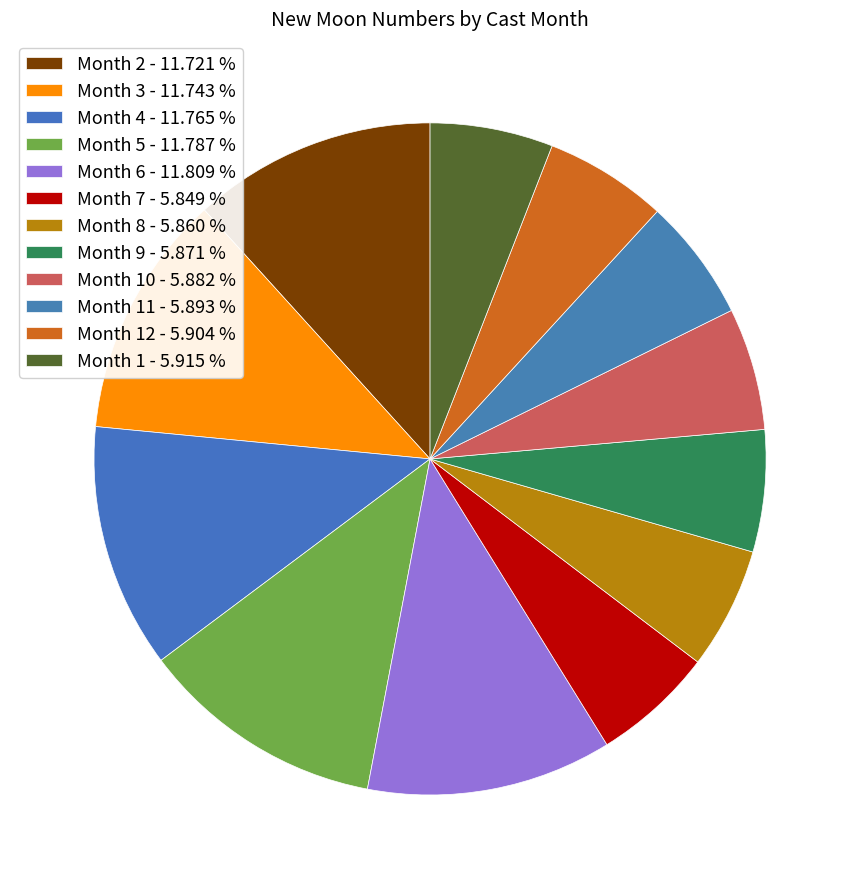

Does any single category account for the majority?

No